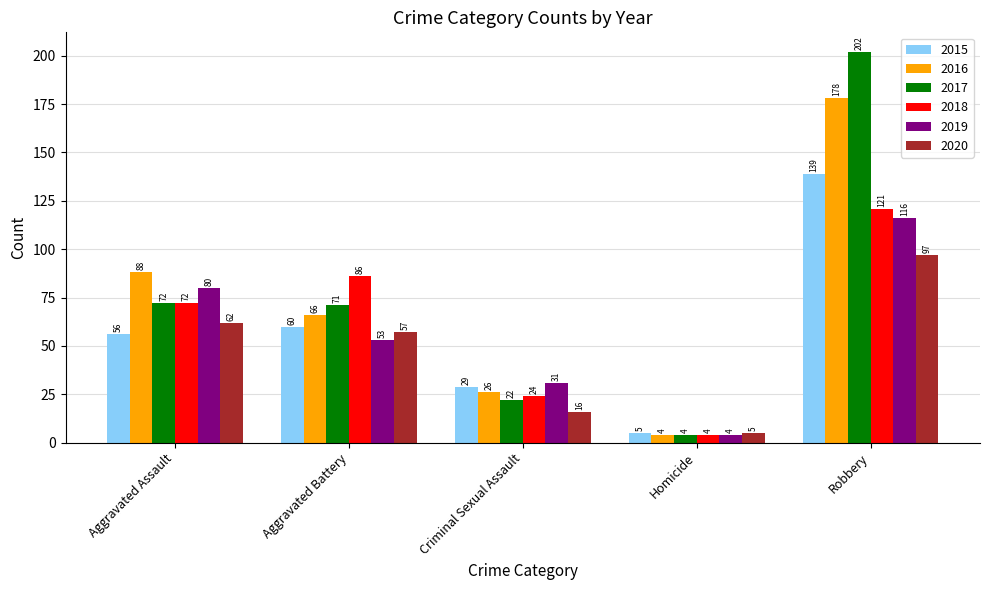

At which label does 2020 reach its peak?

Robbery